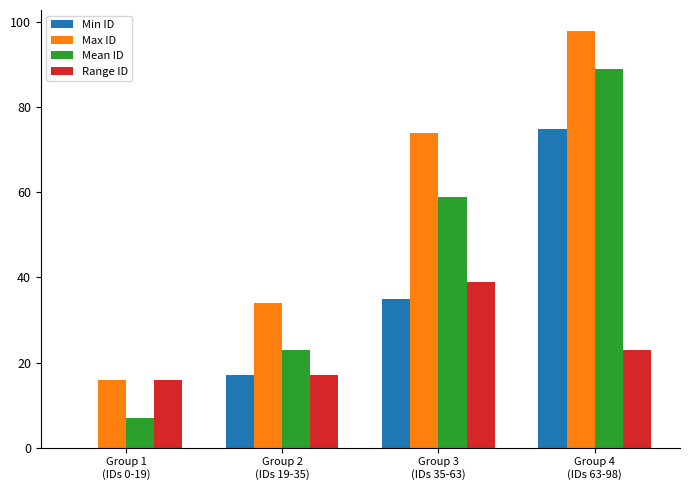

Reading left to right, transcribe all the data shown in this chart.

Min ID: 0	17	35	75
Max ID: 16	34	74	98
Mean ID: 7	23	59	89
Range ID: 16	17	39	23